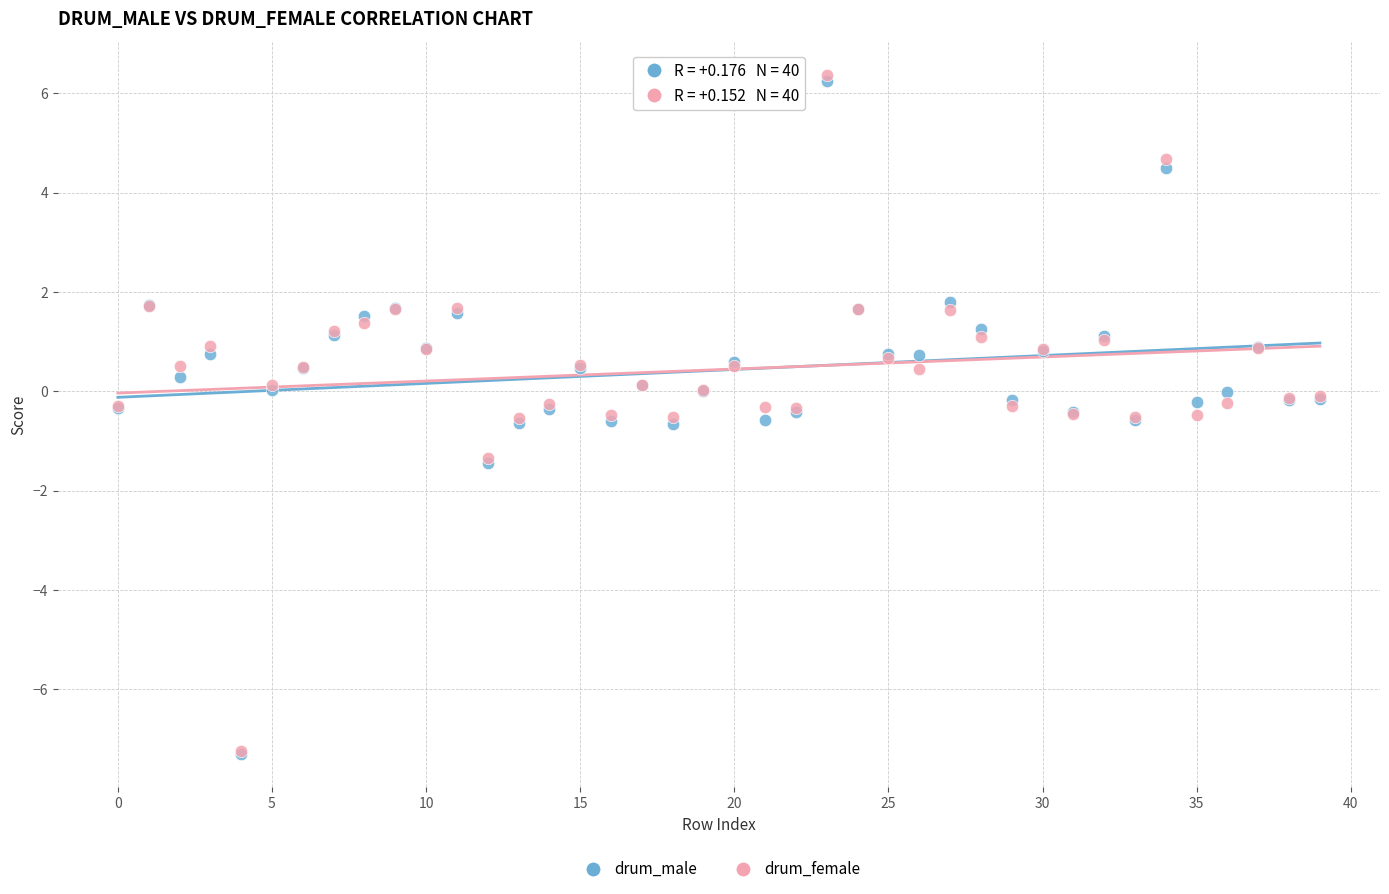

Which series has the largest Y range (max minus min)?

drum_female